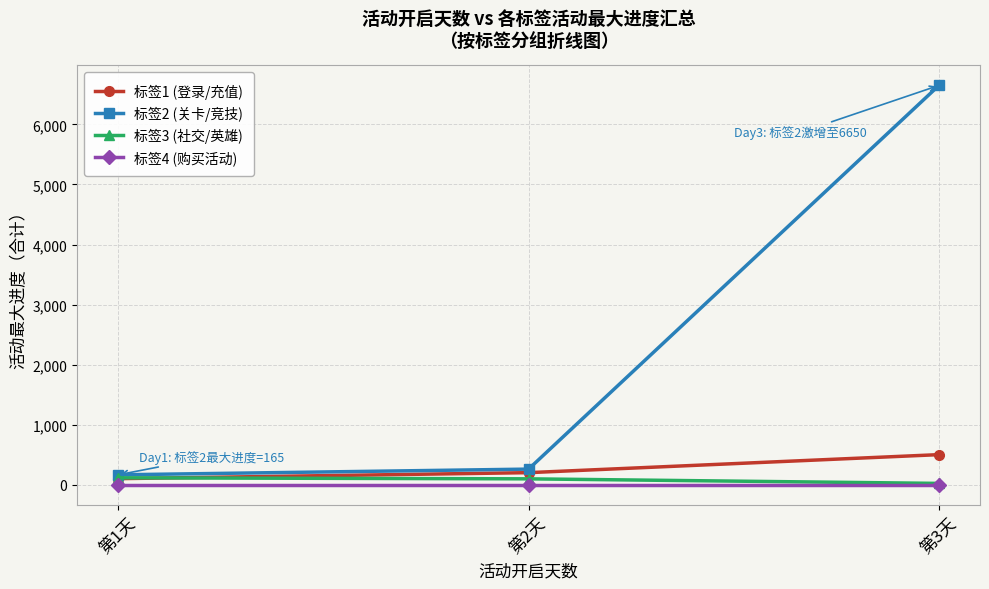

Where is 标签2 (关卡/竞技) nearest to the value 3407?

第2天